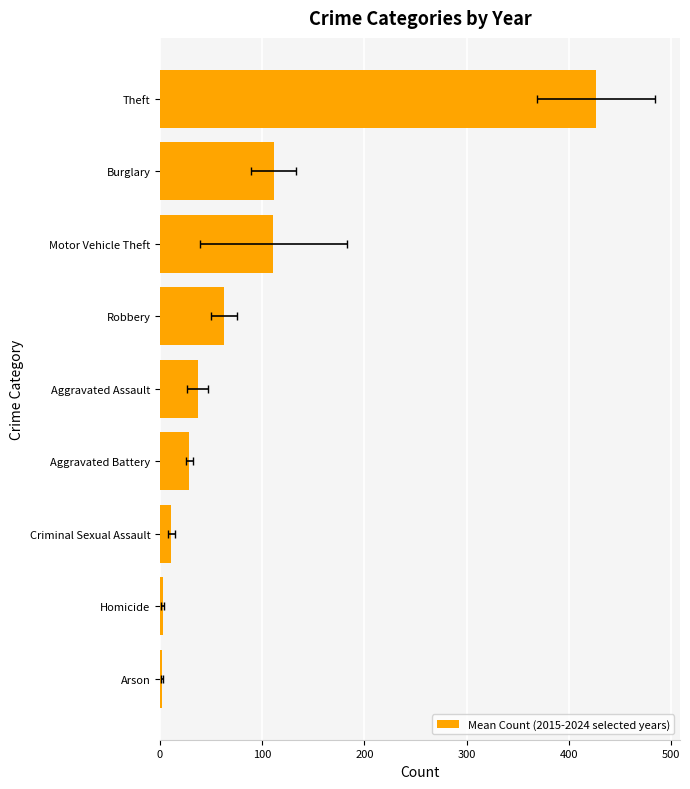

What is the difference between the maximum and second lowest values?

424.2